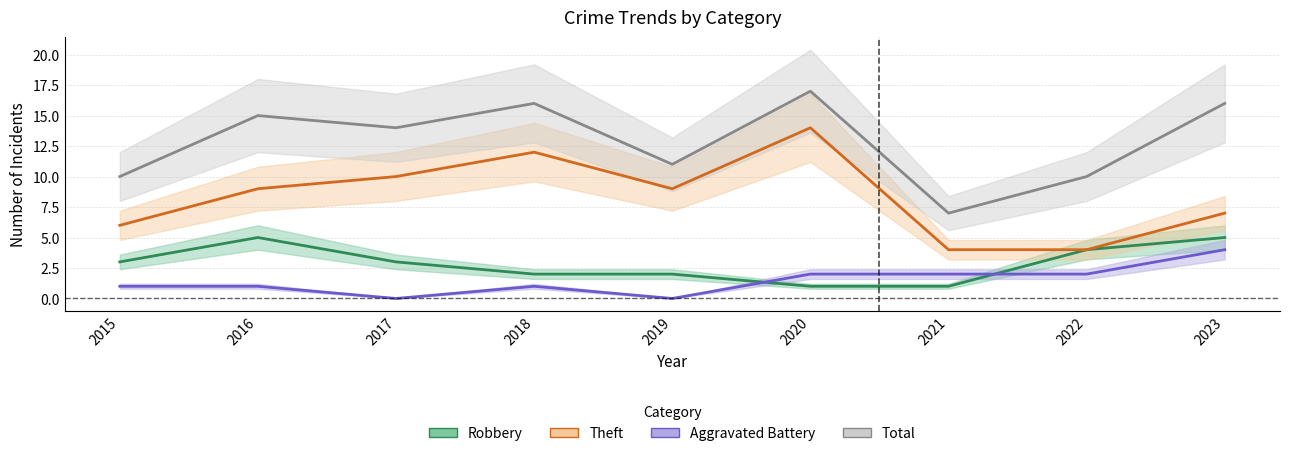

Between 2021 and 2015, which is larger?

2015